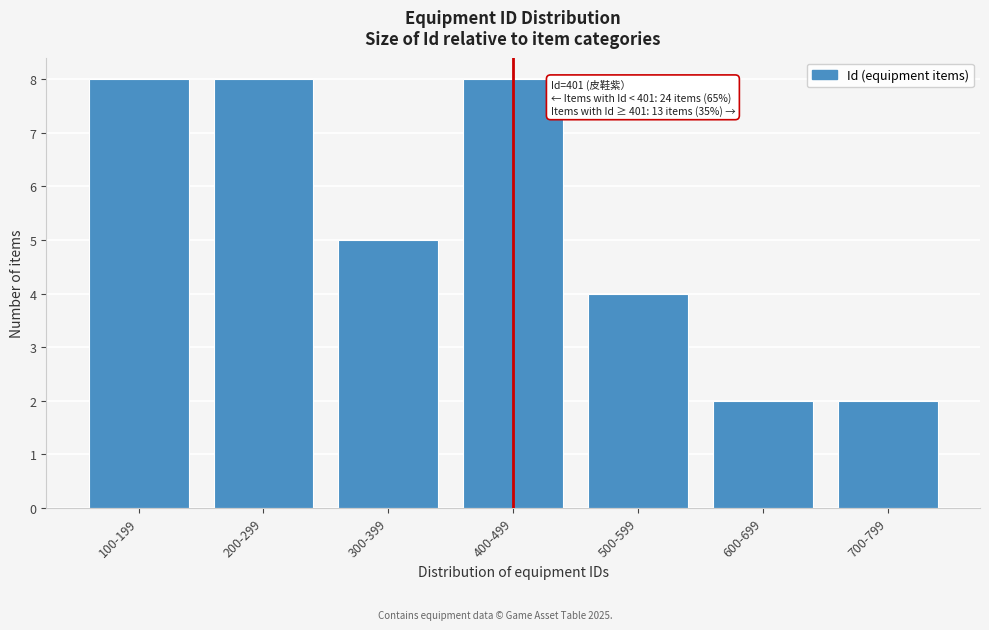

Reading left to right, extract all data points from this chart.

100-199=8	200-299=8	300-399=5	400-499=8	500-599=4	600-699=2	700-799=2